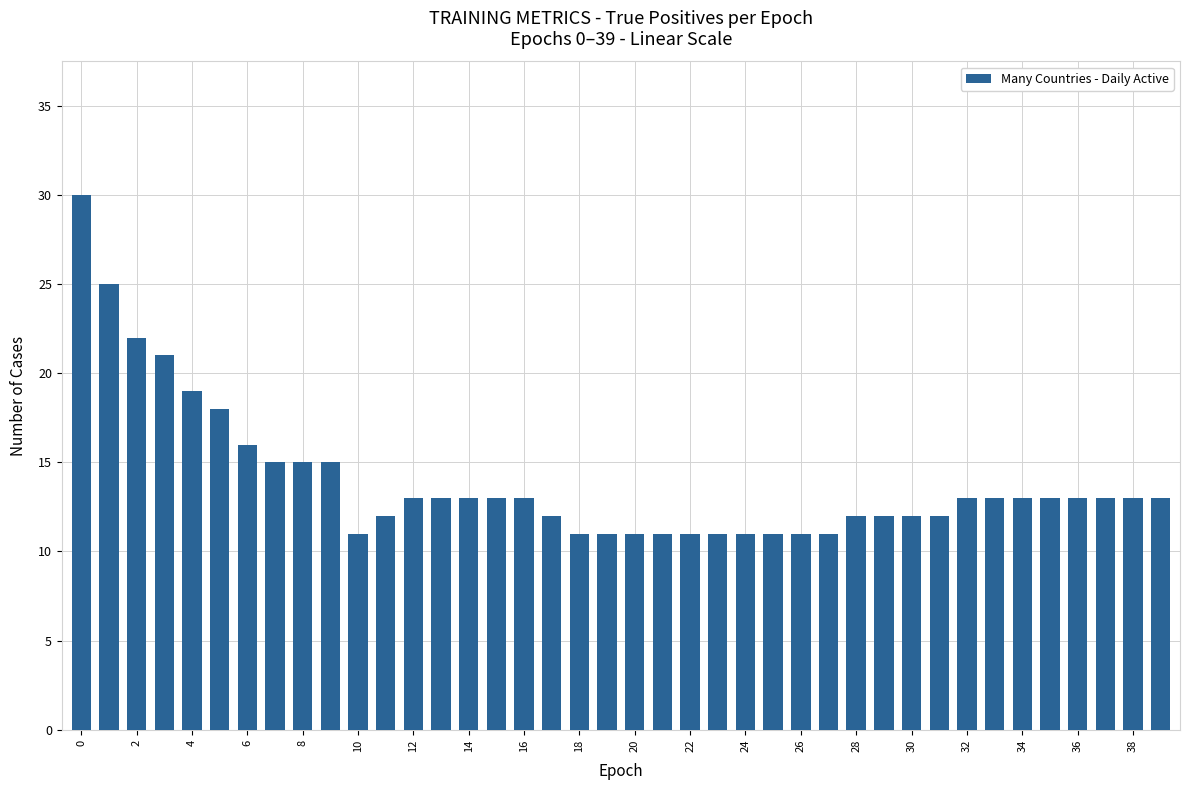

How many series are shown in this chart?

1